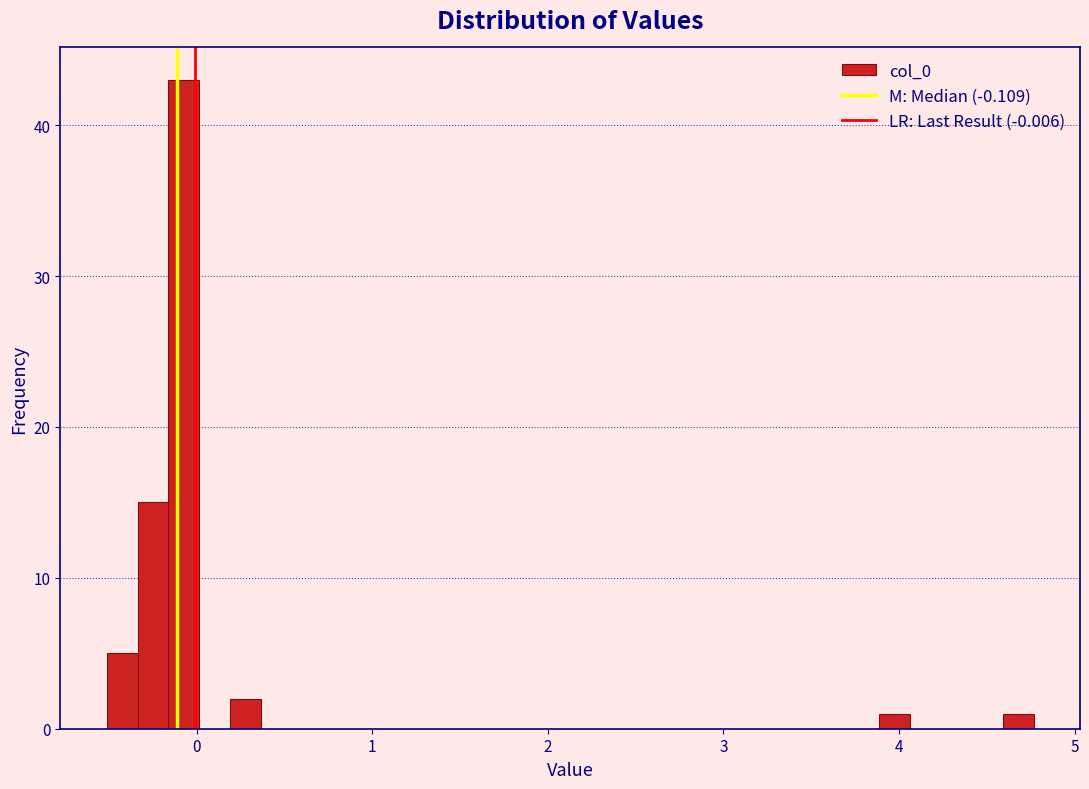

Read against the x-axis, roughly where is the centre of the tallest bar?

-0.1